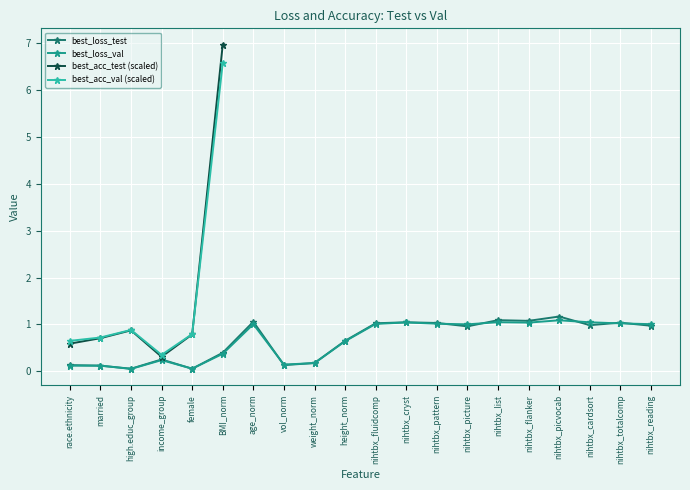

Is the value of best_loss_val at BMI_norm greater than the value of best_loss_test at height_norm?

No